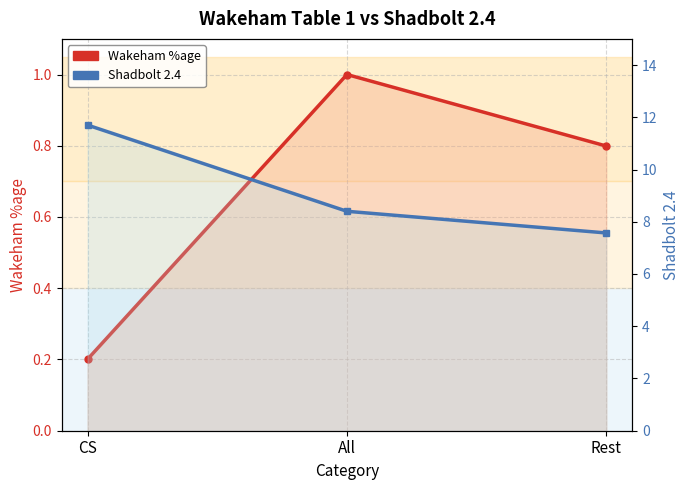

Rank the categories by Wakeham %age value from highest to lowest.

All, Rest, CS